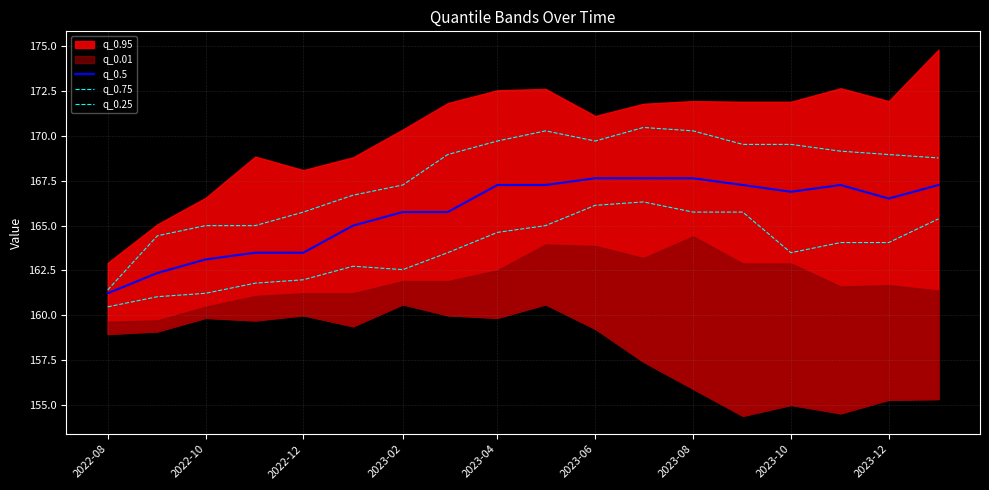

What is the difference between the maximum and minimum values in the q_0.5 series?

6.4